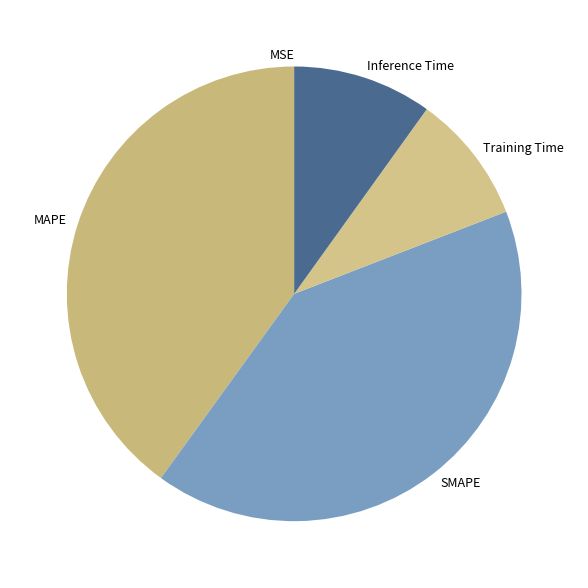

Do SMAPE and Inference Time together represent more than half of the pie?

Yes